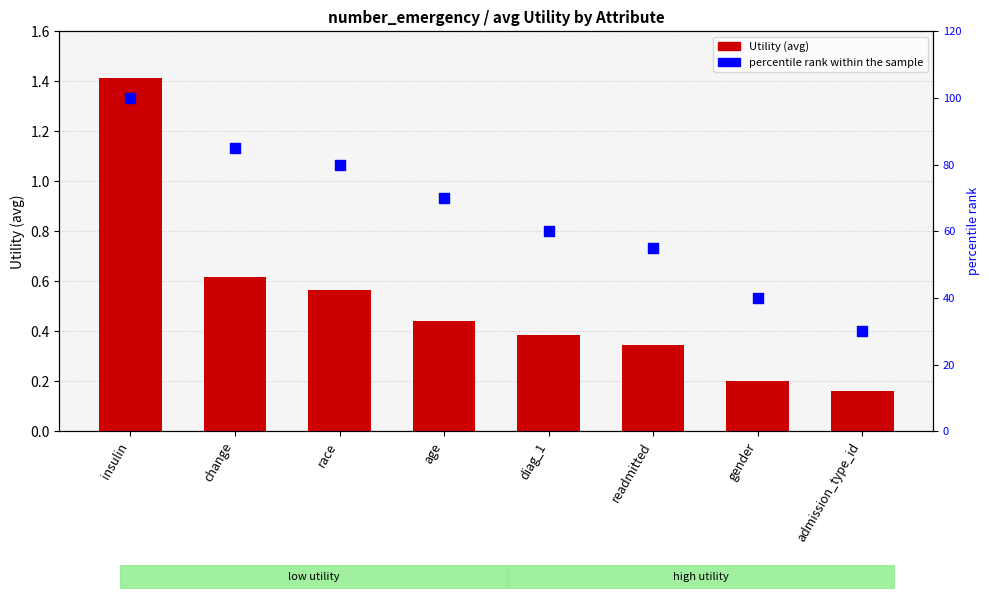

Which series has the widest spread of Y values?

percentile rank within the sample